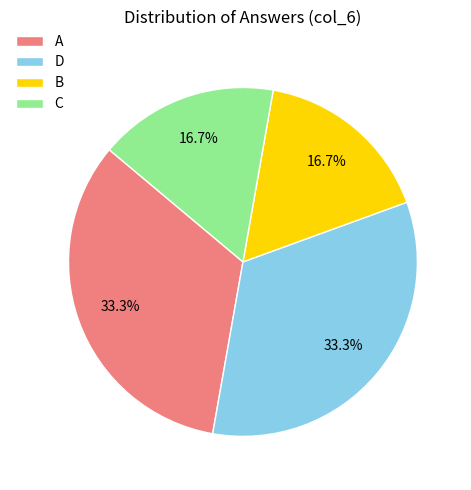

To the nearest percent, what is the difference between the B and D slice percentages?

17%